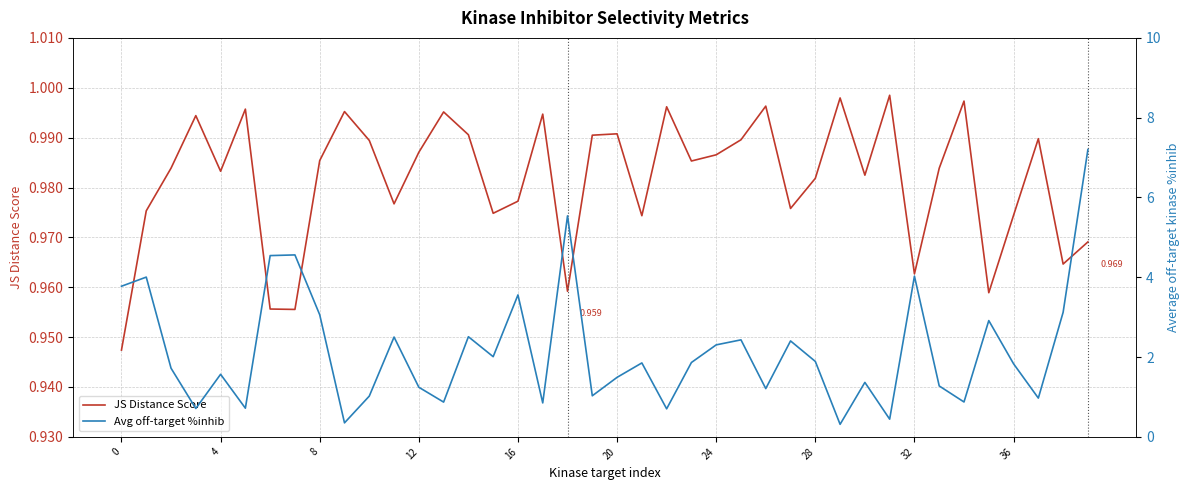

Rank the series at 17 from lowest to highest value.

Avg off-target %inhib, JS Distance Score